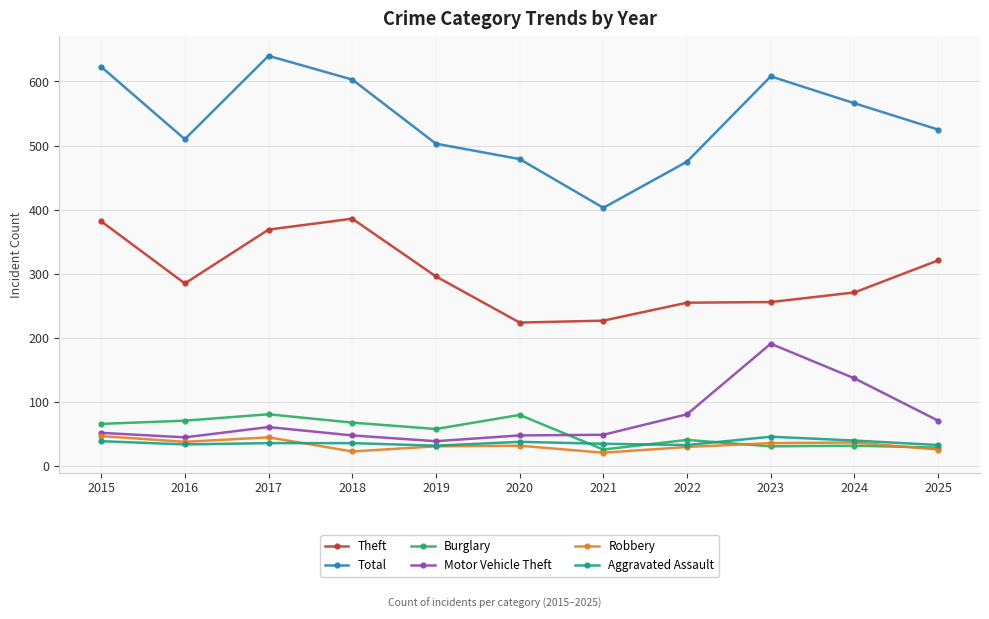

What is the total value across all series at 2021?

761